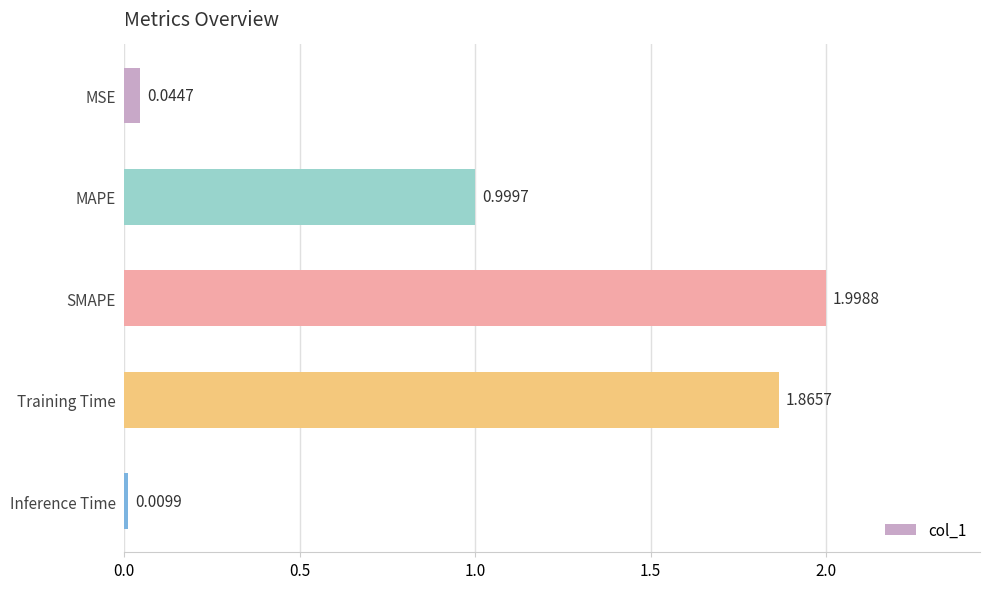

What is the average value?

1.0